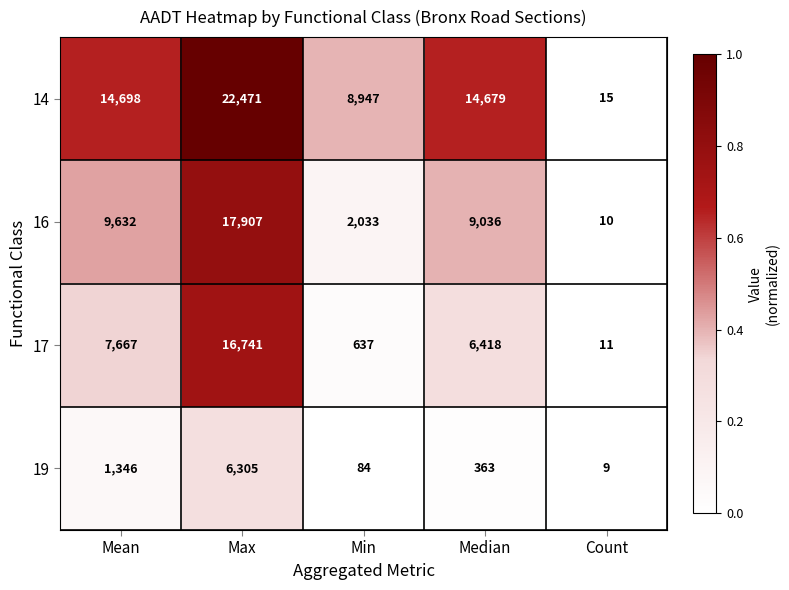

At Mean, list the series in order from smallest to largest.

19, 17, 16, 14